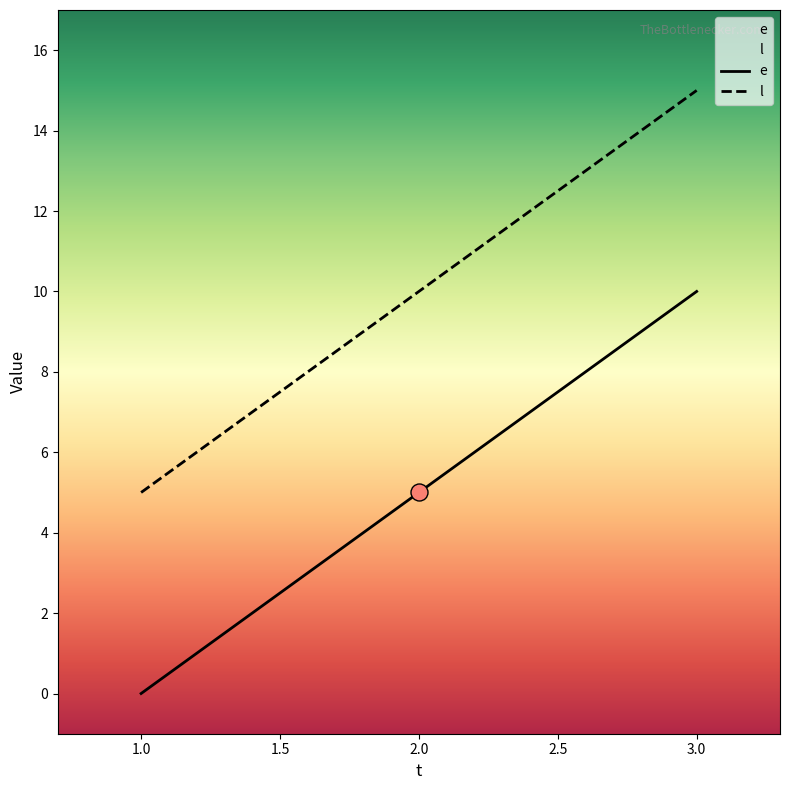

What are all the series names shown in the legend?

e, l